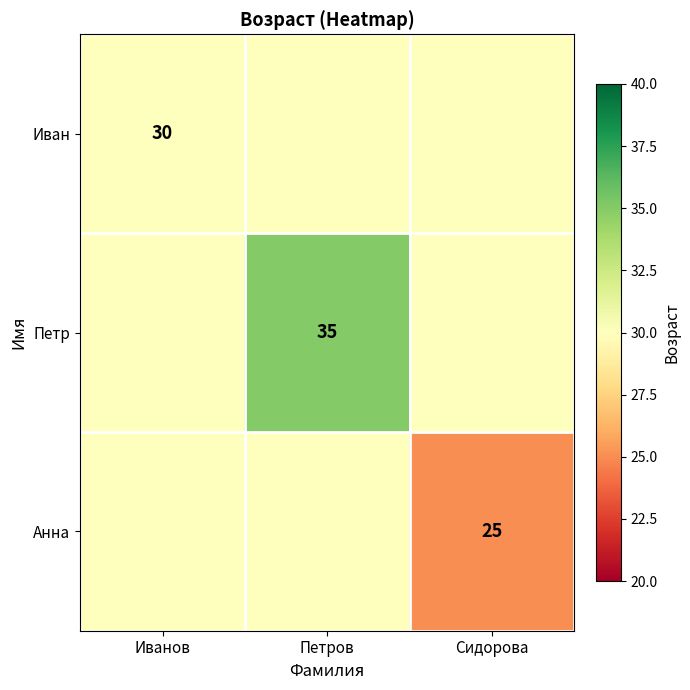

The Петр series shows 46 at Петров. True or false?

False